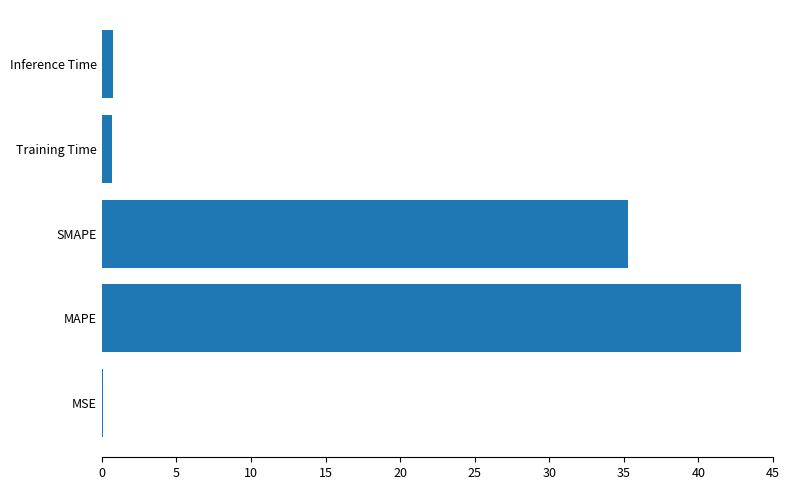

At which label is the value closest to 21?

SMAPE